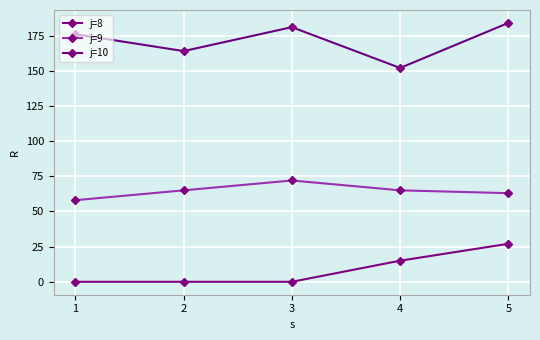

True or false: j=10 has more than 1 points higher than both neighbors.

False